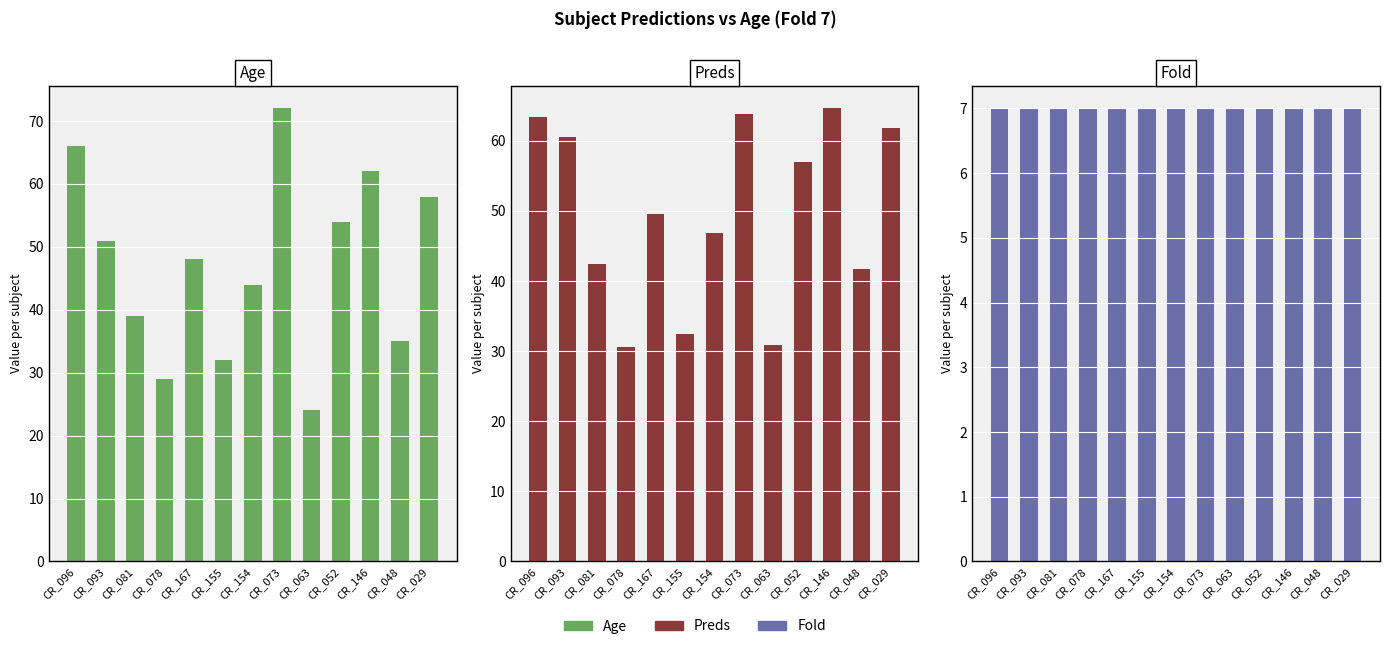

Which category has the lowest value across all series?

CR_096